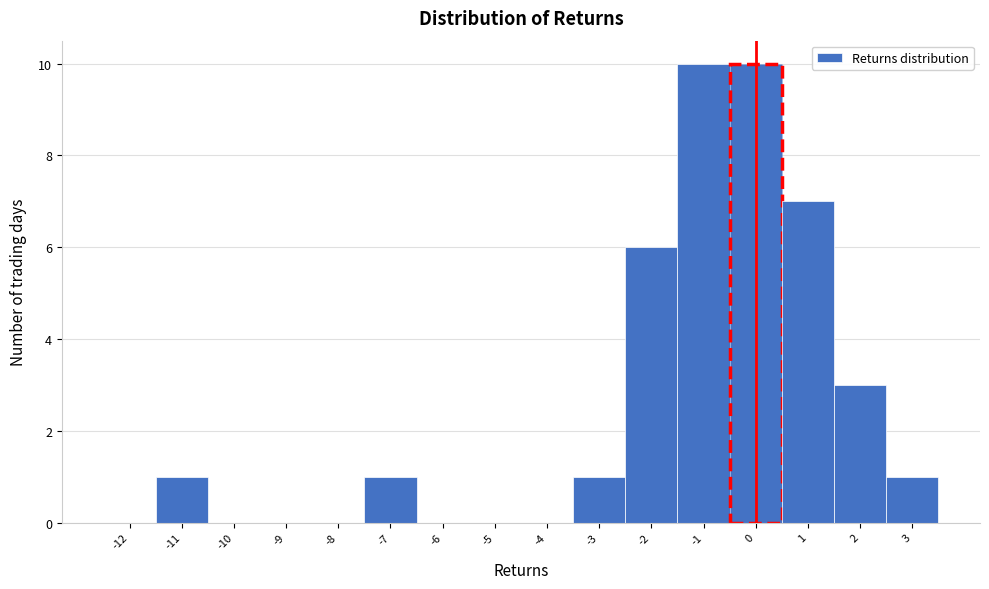

Reading left to right, transcribe this chart: for each bar, give the range it covers on the x-axis and its height. The values are not printed on the chart, so give them approximately, as read against the axis.

-12.5 to -11.5: 0
-11.5 to -10.5: 1
-10.5 to -9.5: 0
-9.5 to -8.5: 0
-8.5 to -7.5: 0
-7.5 to -6.5: 1
-6.5 to -5.5: 0
-5.5 to -4.5: 0
-4.5 to -3.5: 0
-3.5 to -2.5: 1
-2.5 to -1.5: 6
-1.5 to -0.5: 10
-0.5 to 0.5: 10
0.5 to 1.5: 7
1.5 to 2.5: 3
2.5 to 3.5: 1